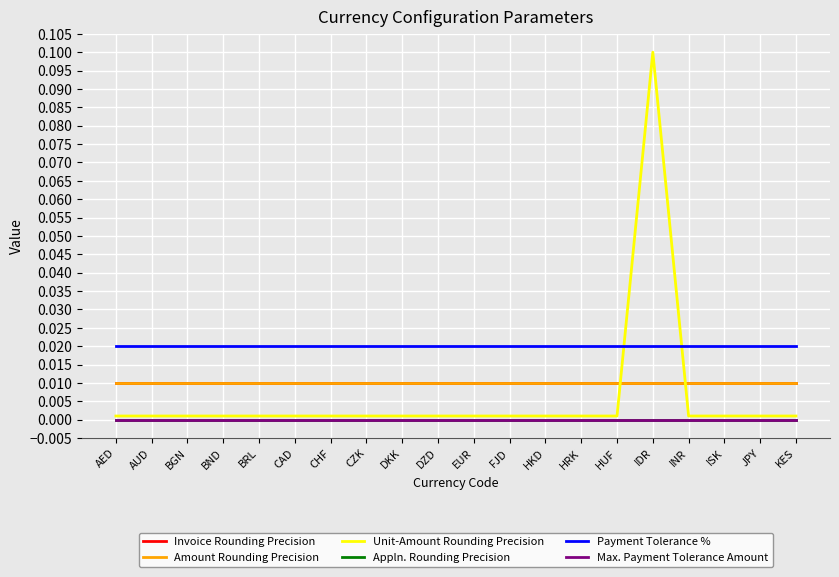

Which category has the highest value in the Unit-Amount Rounding Precision series?

IDR